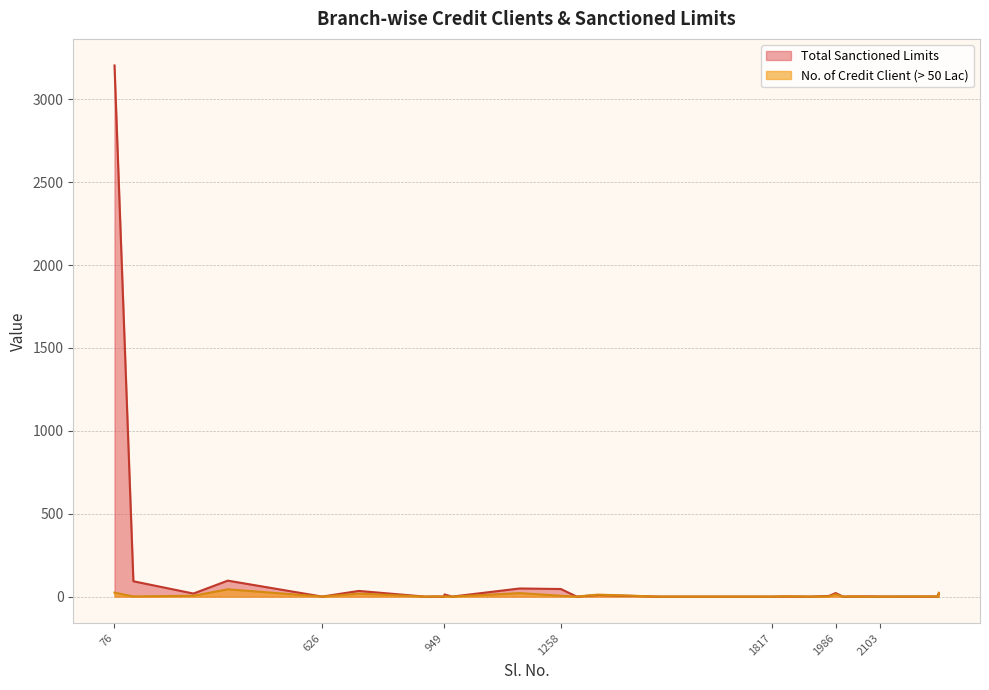

True or false: No. of Credit Client (> 50 Lac) has a value of 0.0 at 949.

True